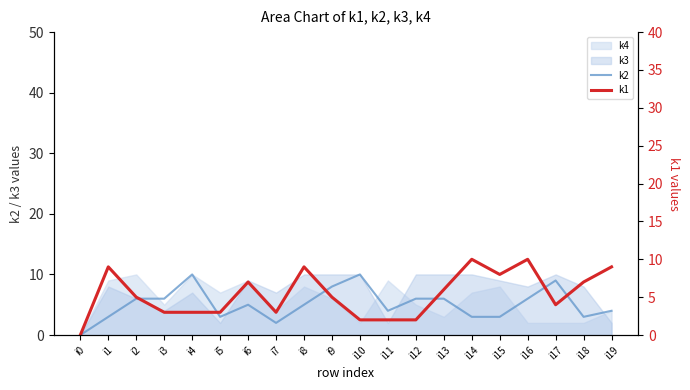

What is the value of the k2 point at the 6th from the left?

3